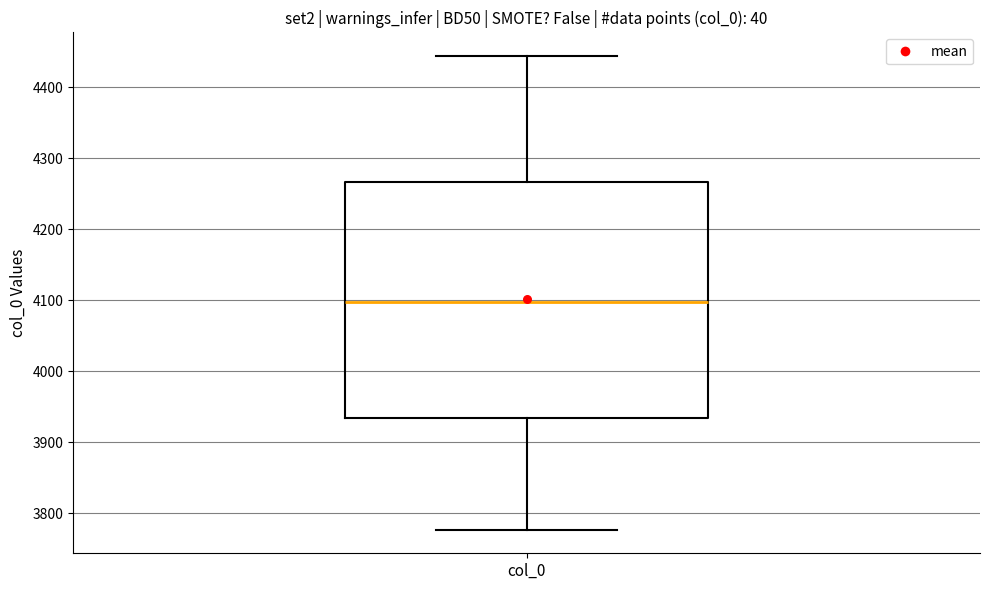

Where is the upper edge of the box for col_0 on the y-axis? The values are not printed on the chart, so give them approximately, as read against the axis.

4270